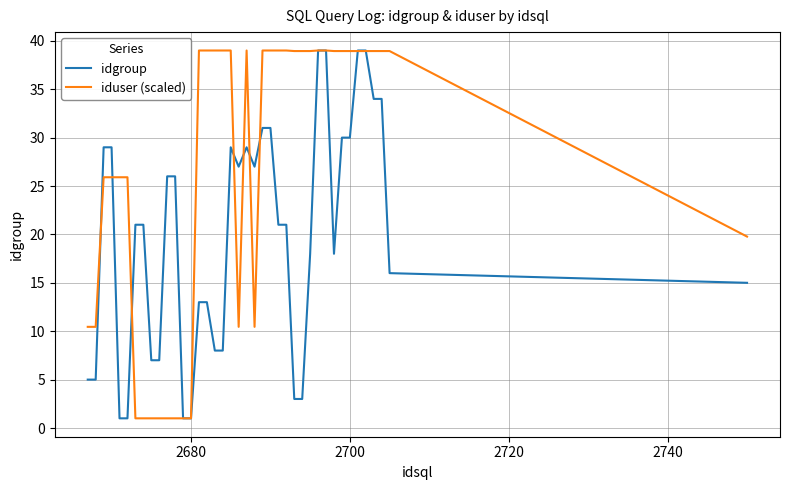

What is the minimum value shown in the chart?

1.0